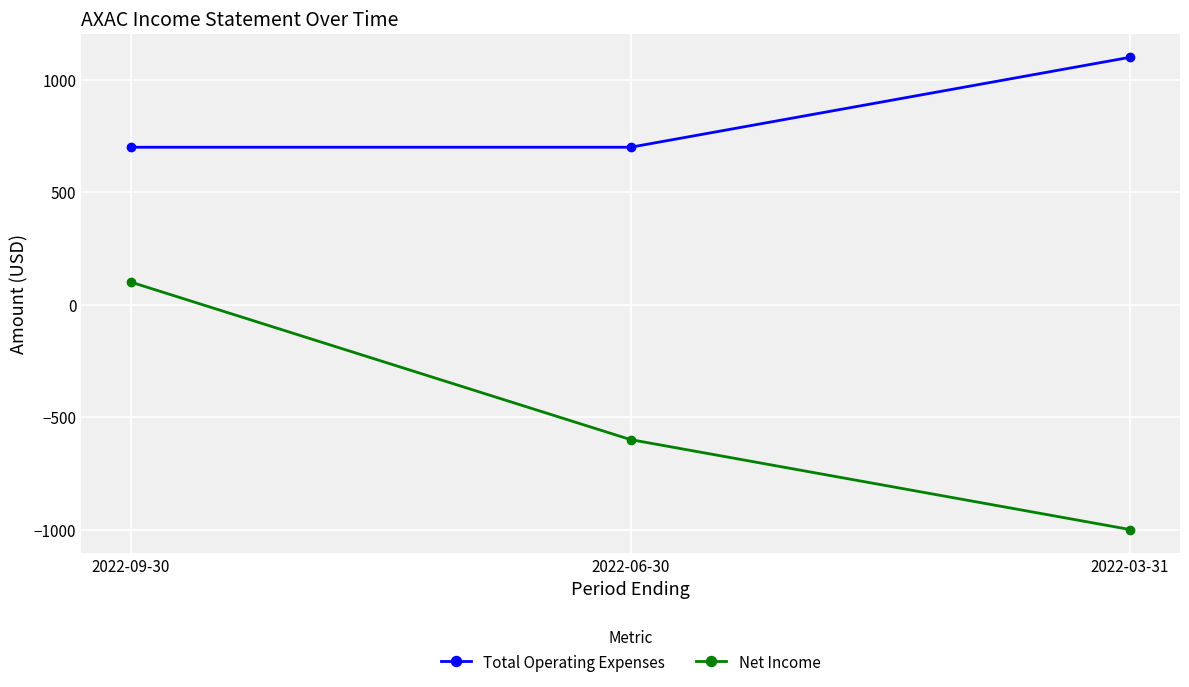

What is the lowest value of the Total Operating Expenses series?

700